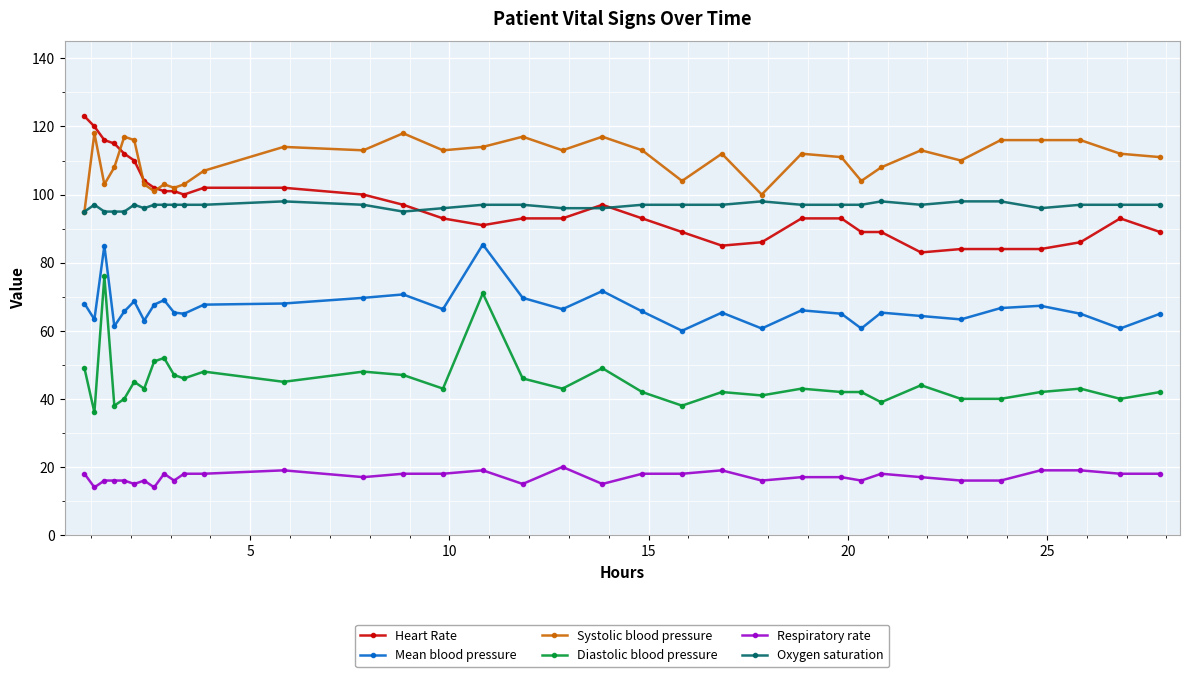

What is the maximum value for Oxygen saturation?

98.0